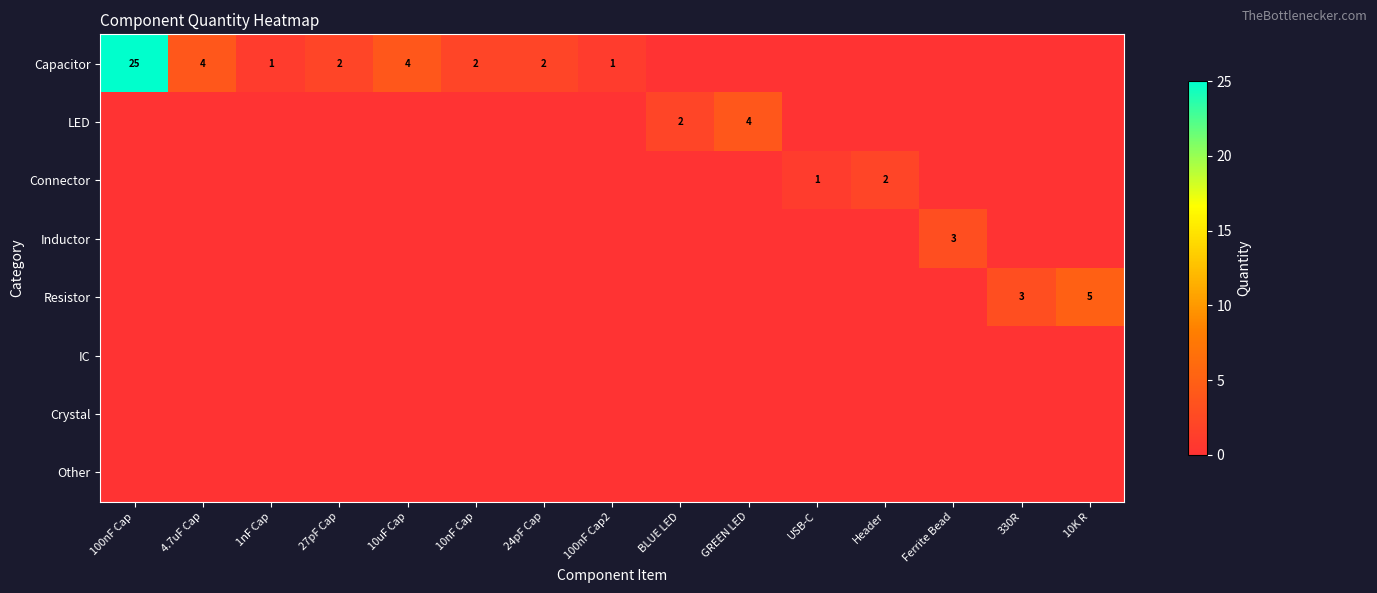

Between 10uF Cap and 100nF Cap2, which series saw the biggest shift?

Capacitor